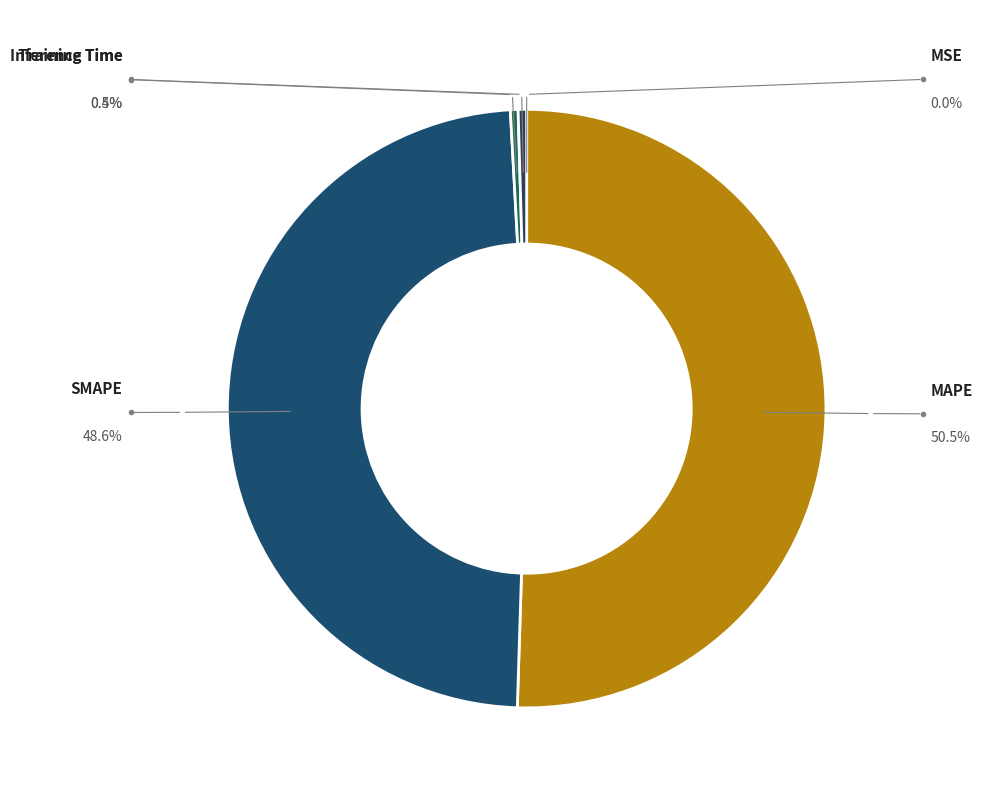

Which category accounts for the majority?

MAPE